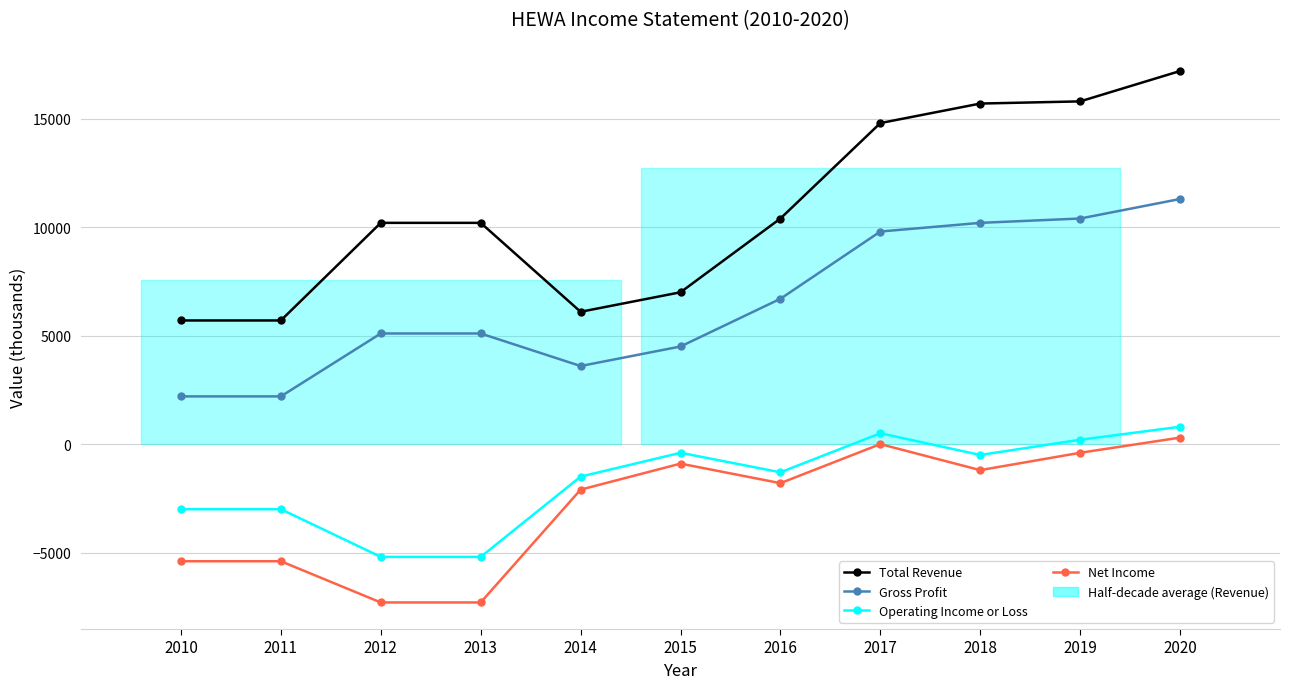

Which has a higher value, 2017 or 2013?

2017